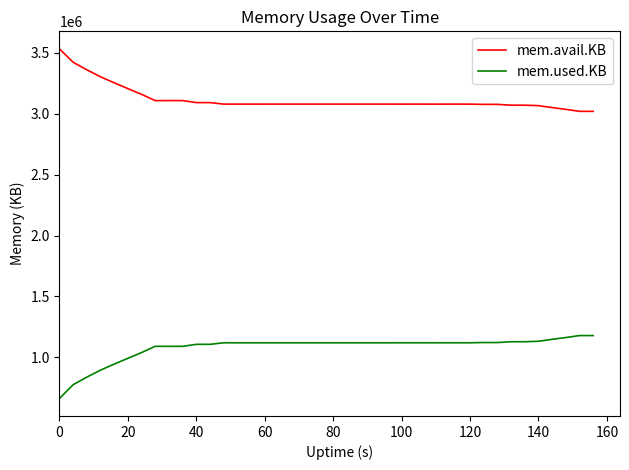

Which series has the largest total across all categories?

mem.avail.KB